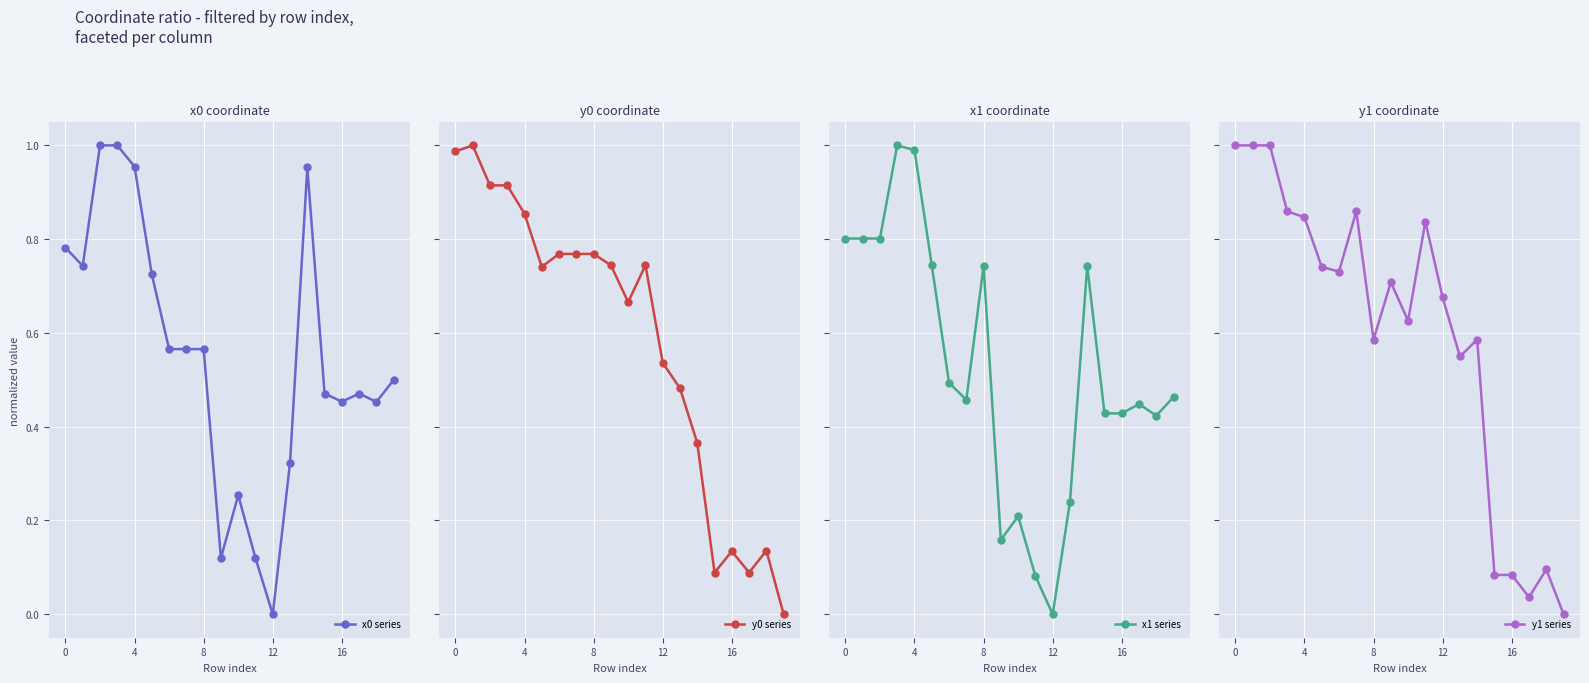

What is the sum of the y0 series values at 12 and 8?

1.3